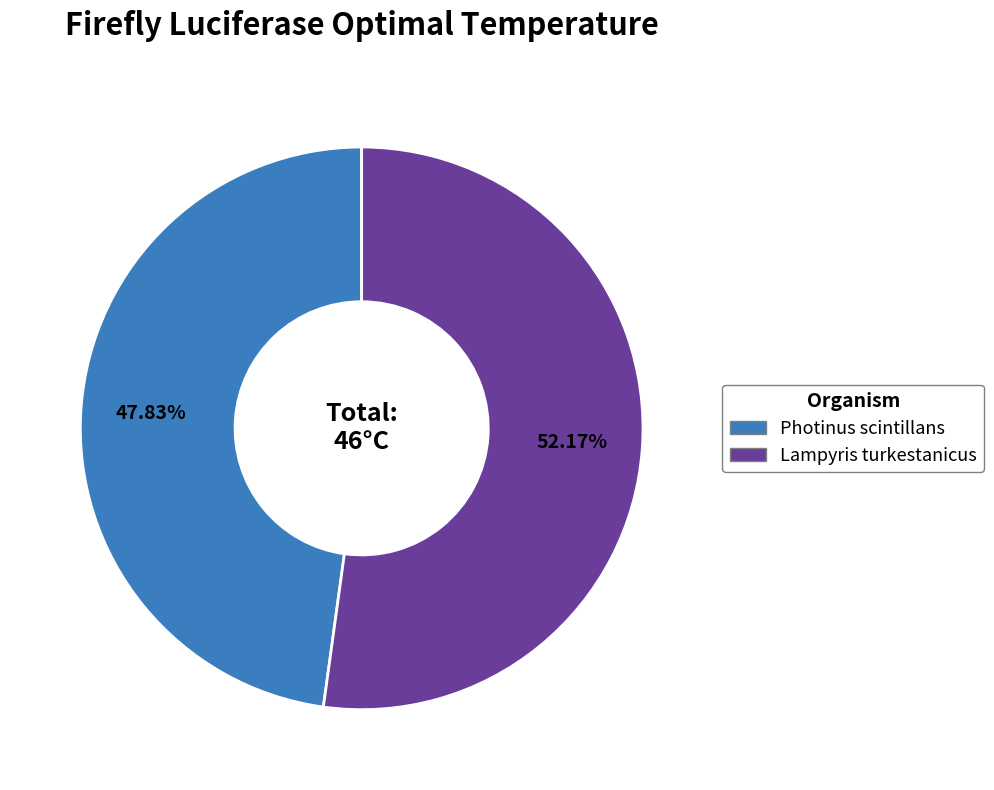

True or false: Lampyris turkestanicus accounts for 43% of the total.

False